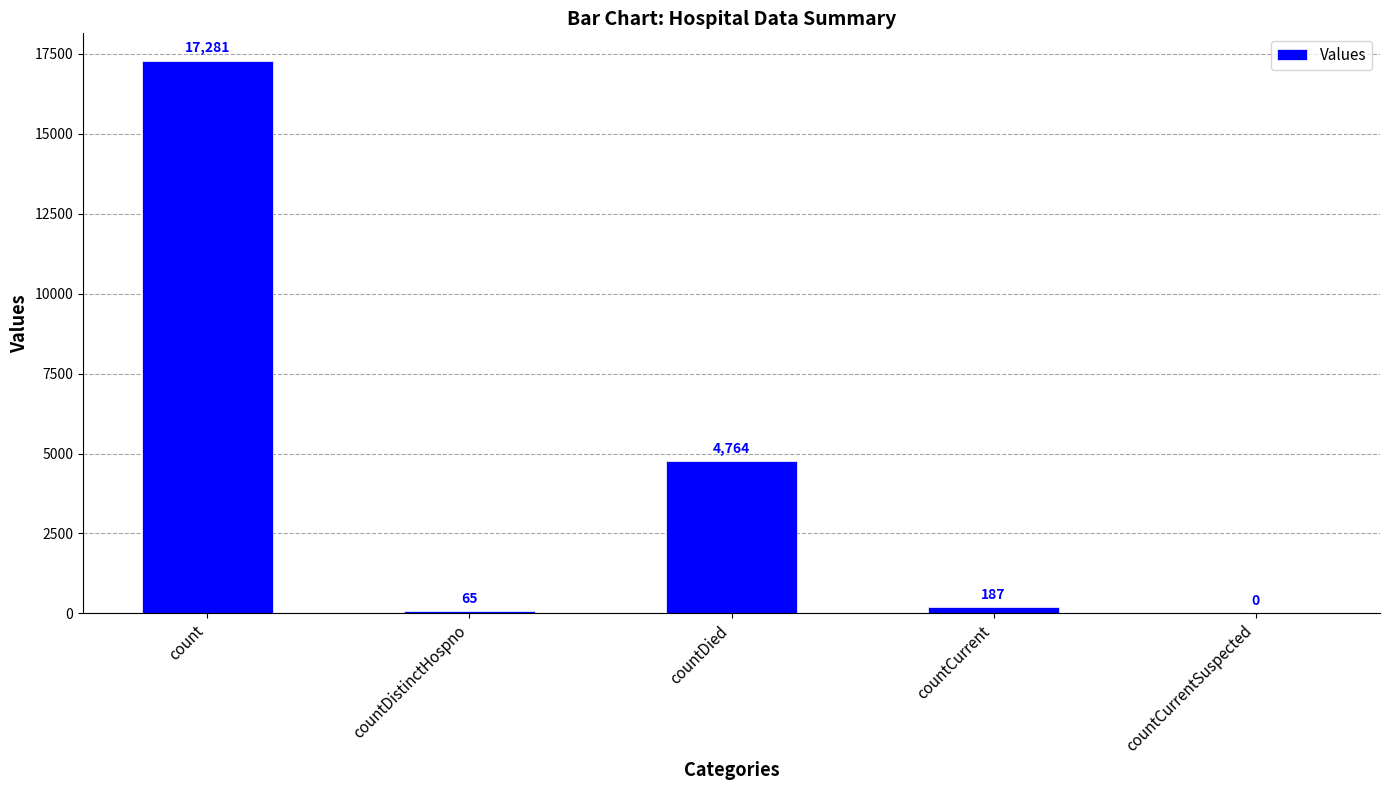

At which label does the data first exceed 187?

count